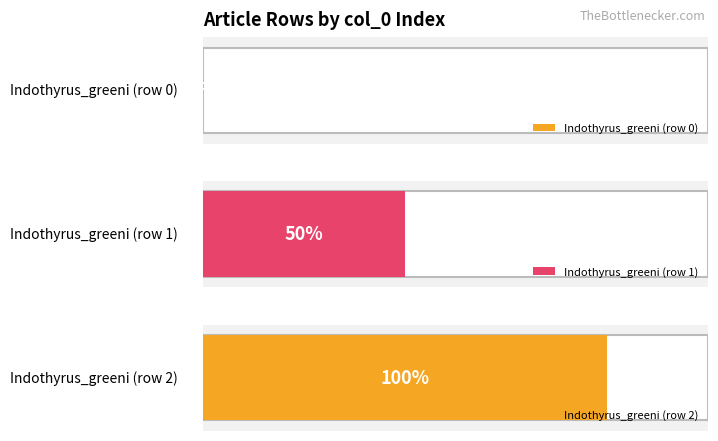

What position from the right is Indothyrus_greeni (row 1)?

2